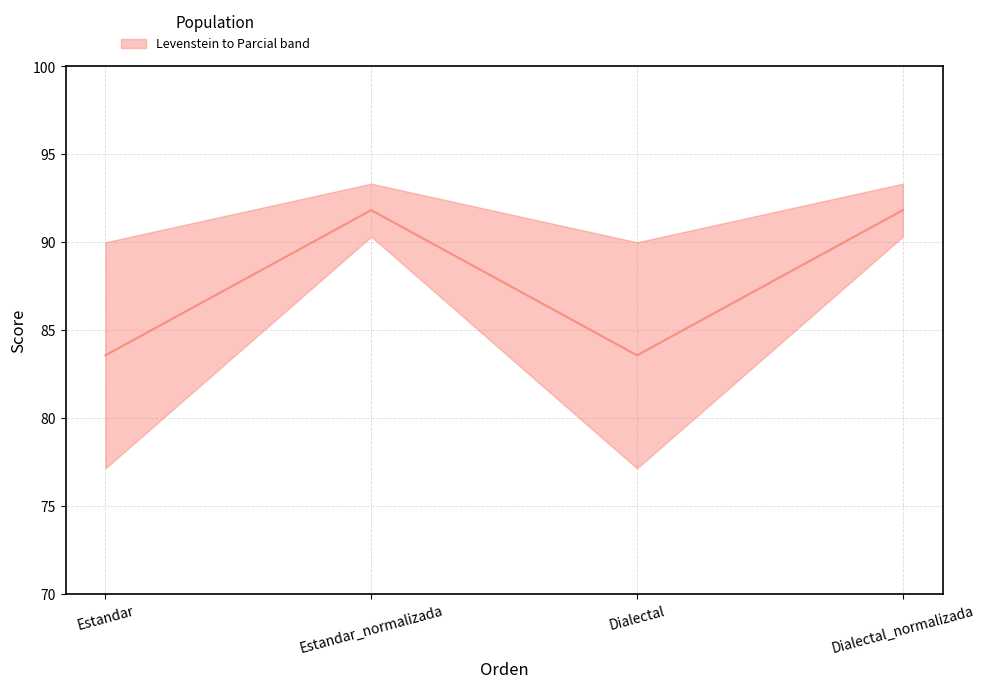

What position from the left is Estandar?

1